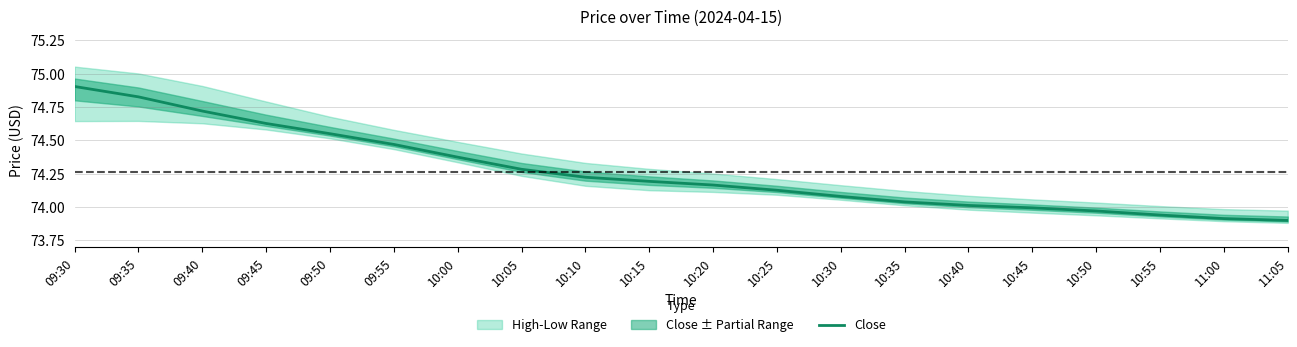

The value at 10:40 is 25.5. True or false?

False